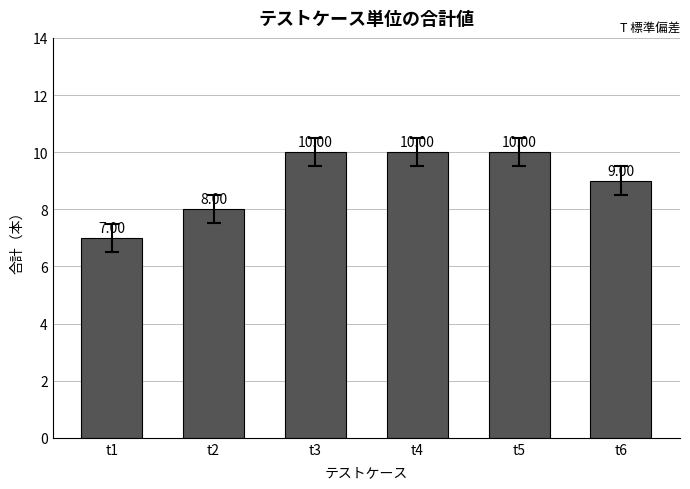

Reading left to right, list all the values displayed in this chart.

t1=7	t2=8	t3=10	t4=10	t5=10	t6=9